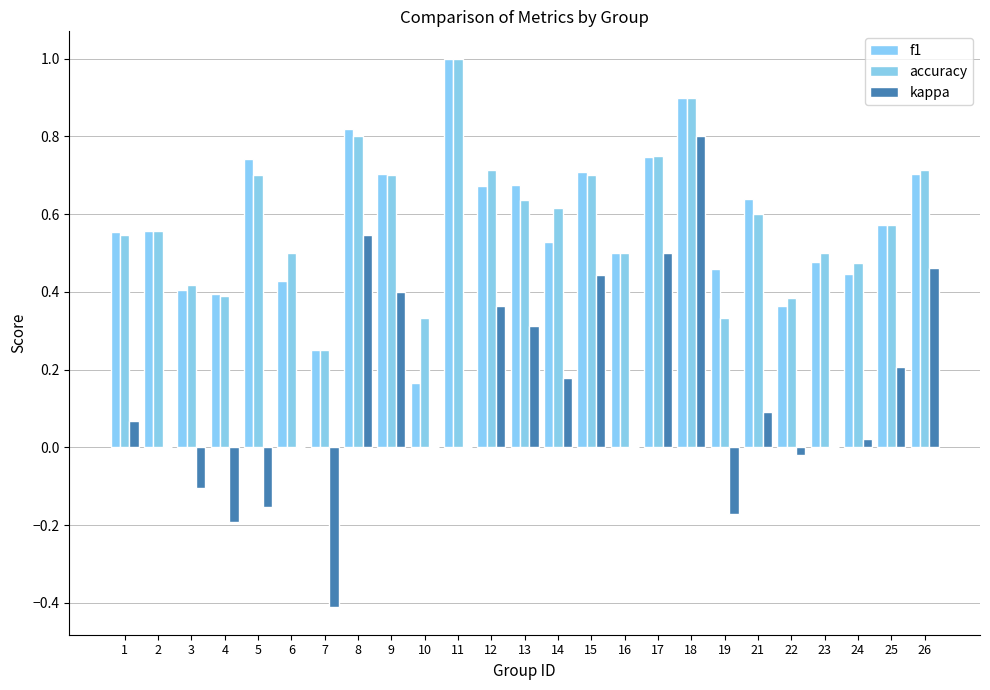

Rank the categories by kappa value from highest to lowest.

18, 8, 17, 26, 15, 9, 12, 13, 25, 14, 21, 1, 24, 2, 6, 10, 11, 16, 23, 22, 3, 5, 19, 4, 7